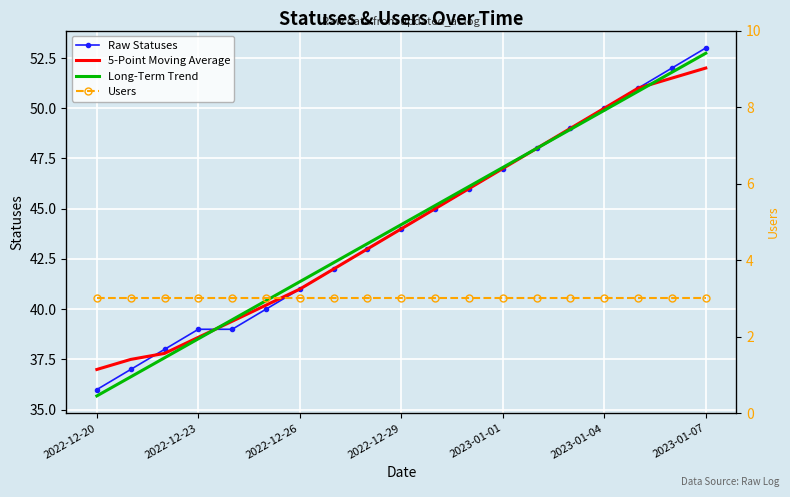

What are all the series names shown in the legend?

Raw Statuses, 5-Point Moving Average, Long-Term Trend, Users